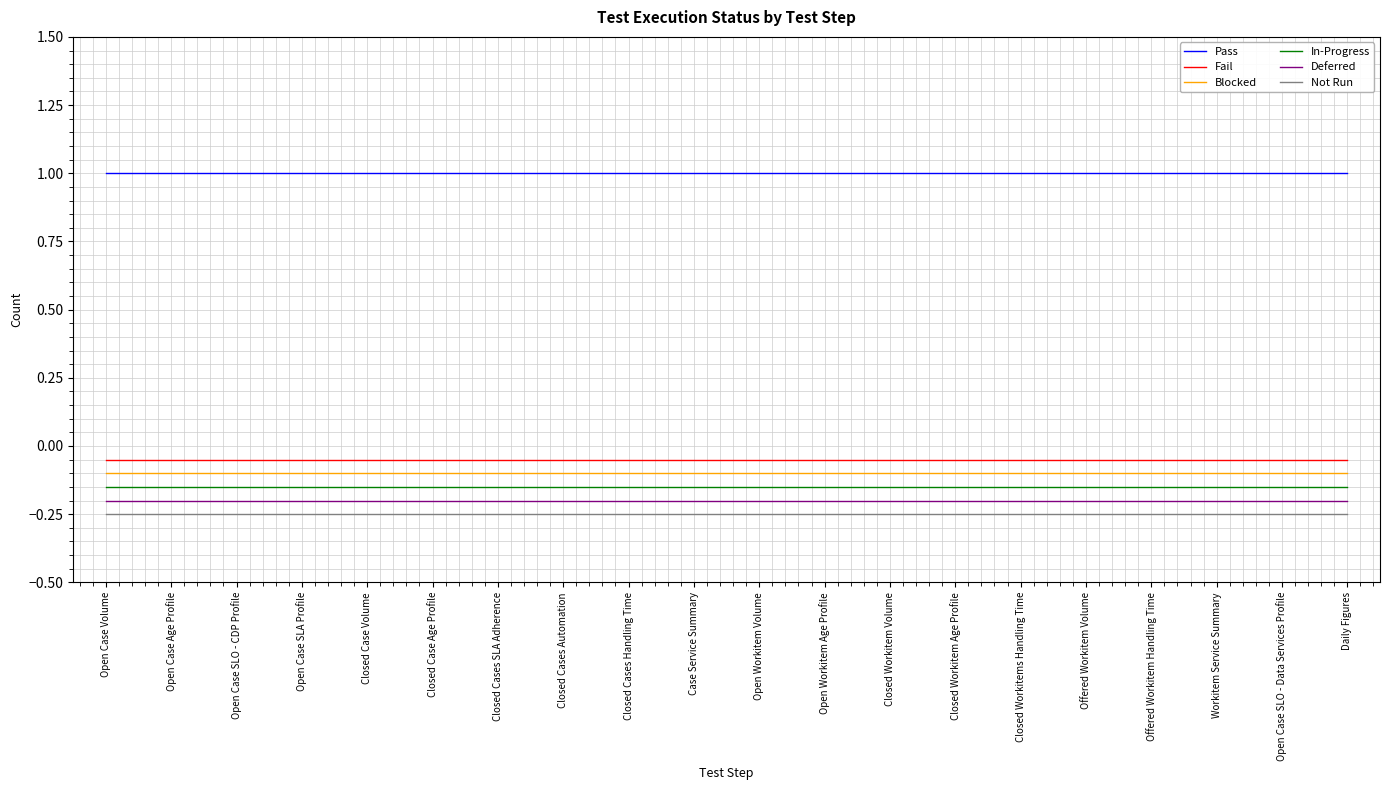

At Closed Cases Handling Time, list the series in order from largest to smallest.

Pass, Fail, Blocked, In-Progress, Deferred, Not Run